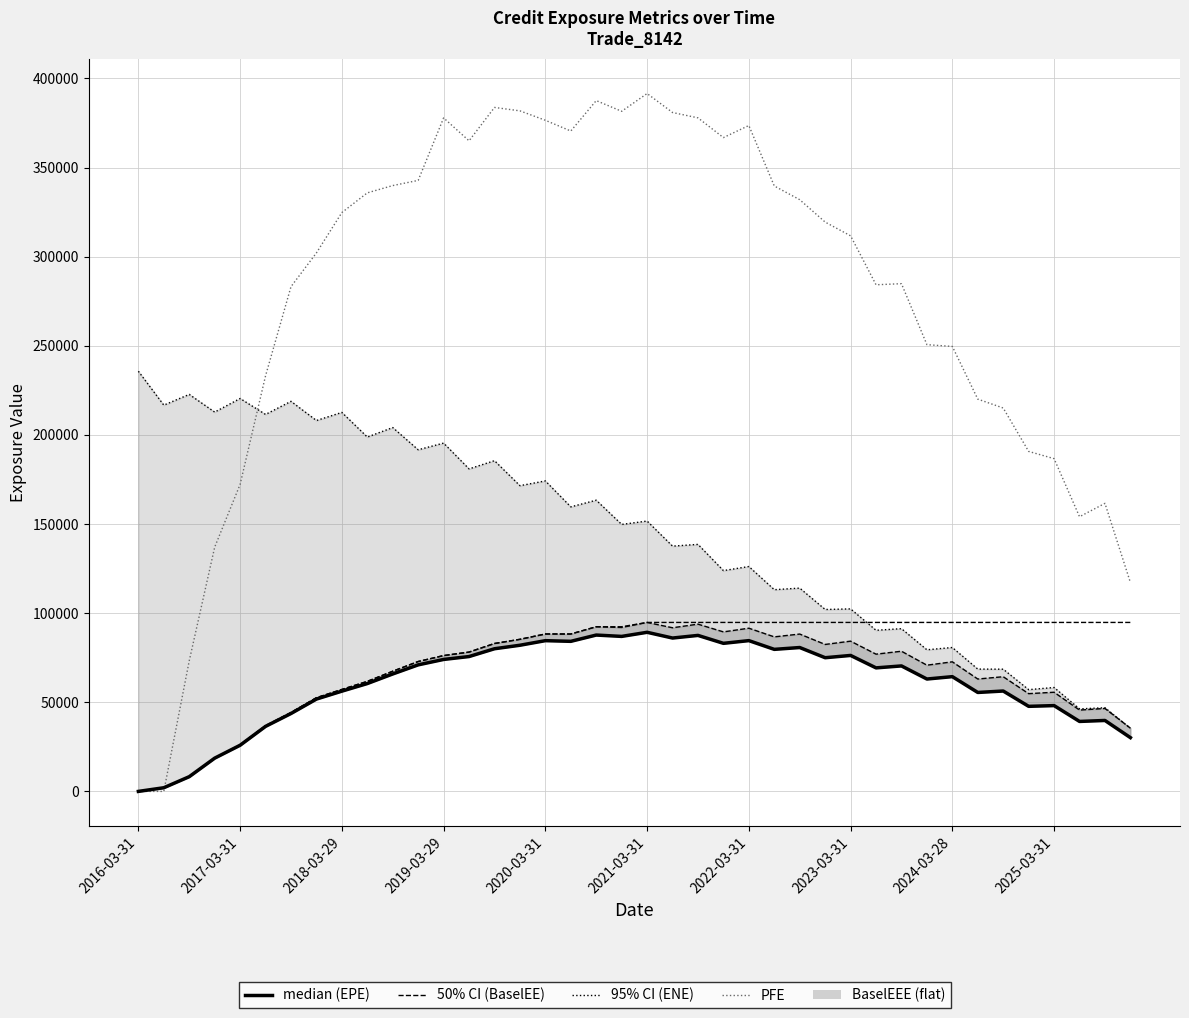

What is the approximate value of BaselEEE at 2024-03-28?

94803.0